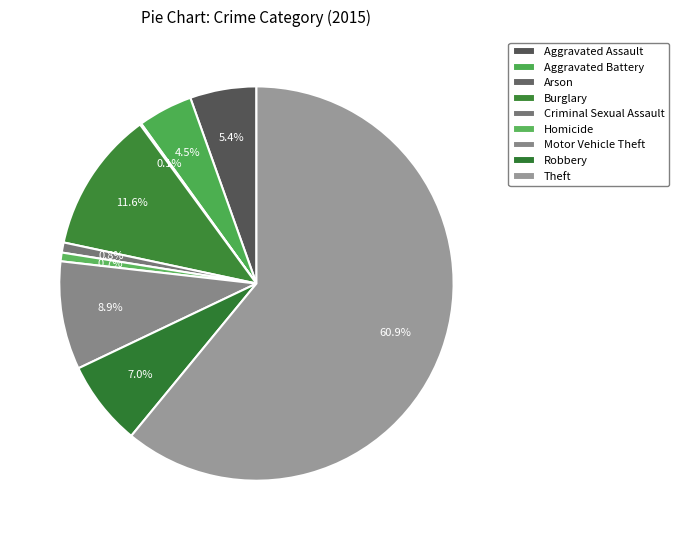

To the nearest percent, what is the combined percentage of Aggravated Battery and Theft?

65%